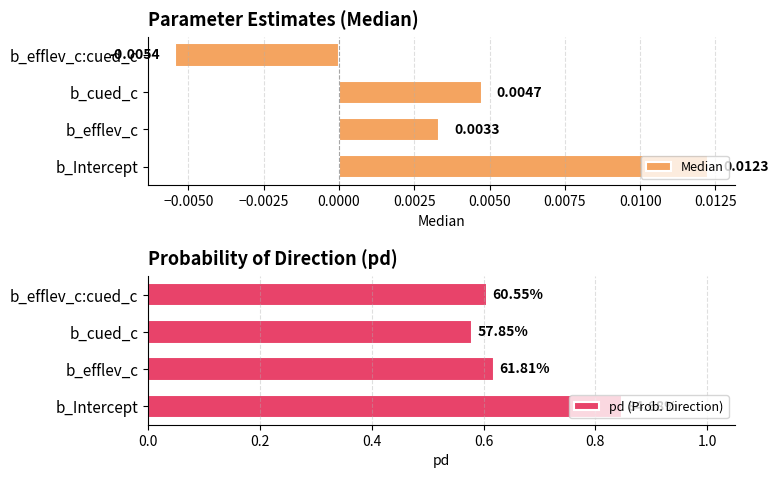

What is the value of the pd (Prob. Direction) bar at the 2nd from the left?

0.6